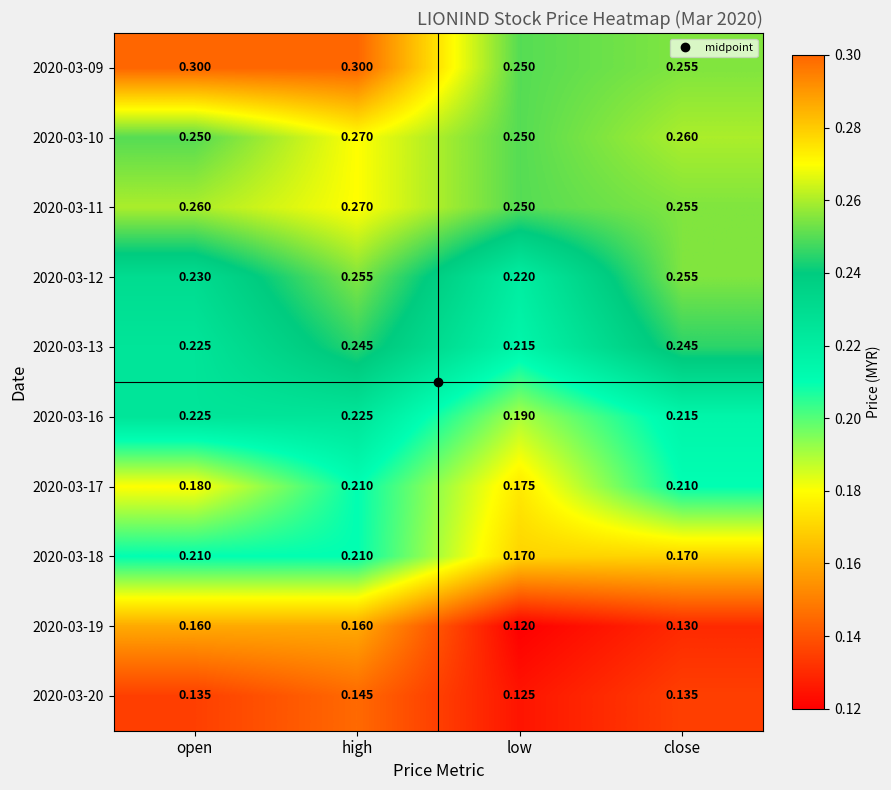

Where is 2020-03-09 nearest to the value 0?

low